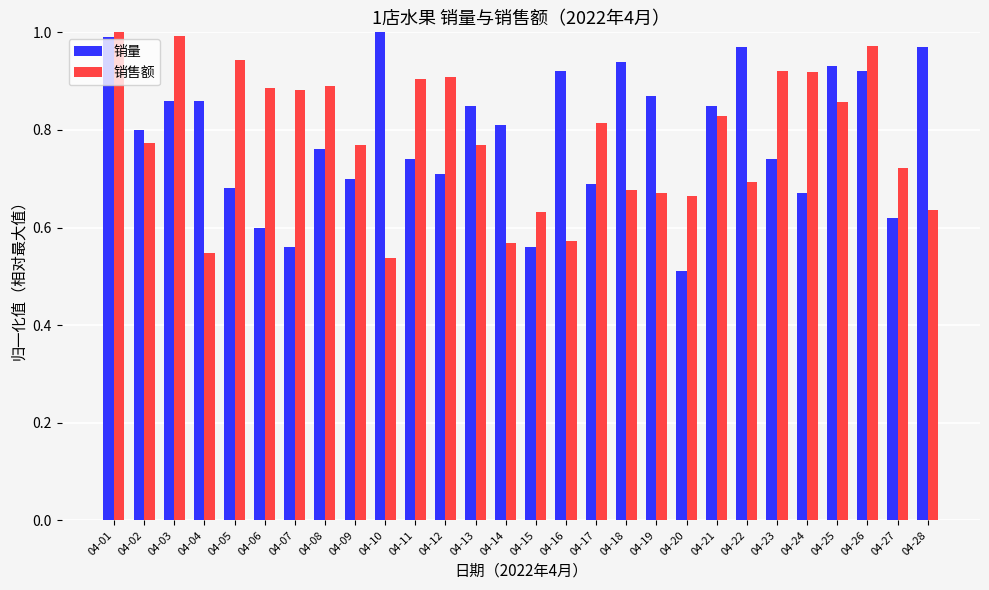

True or false: 销量 has a value of 0.2 at 04-23.

False